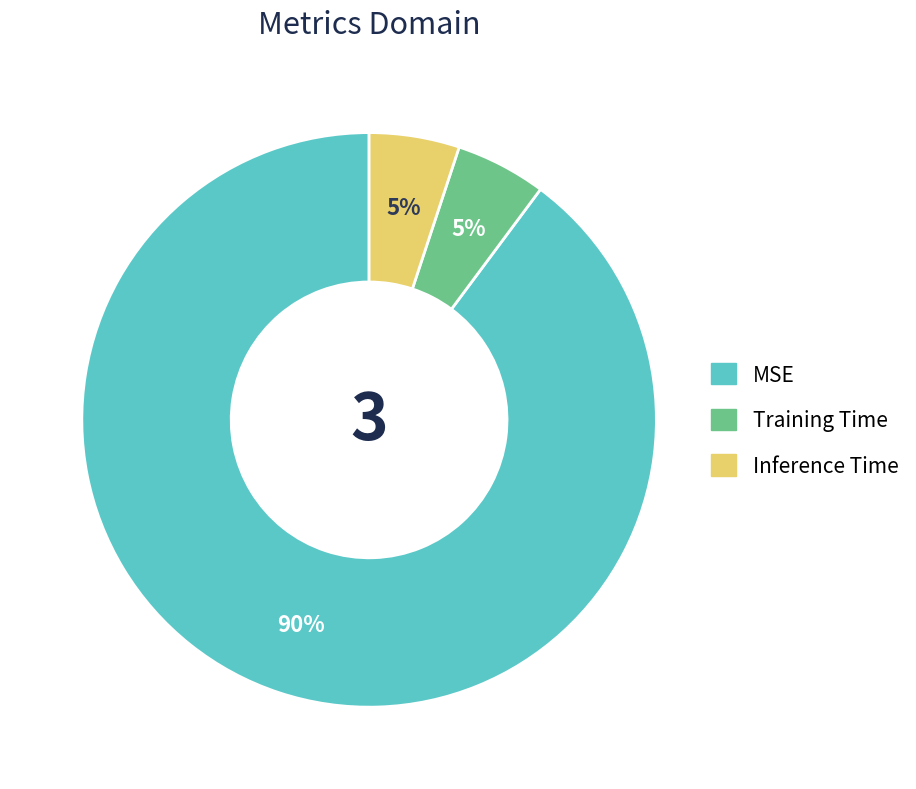

Which category has the biggest portion of the pie?

MSE